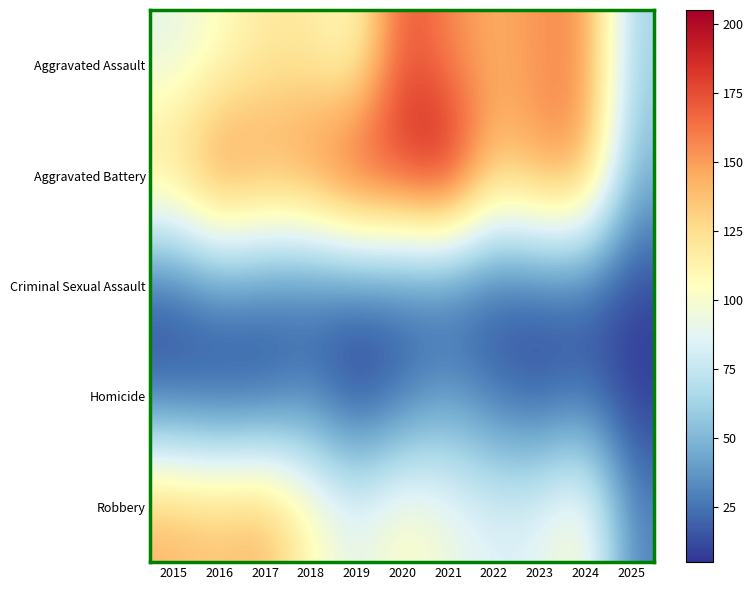

Between 2022 and 2016, which is larger?

2022